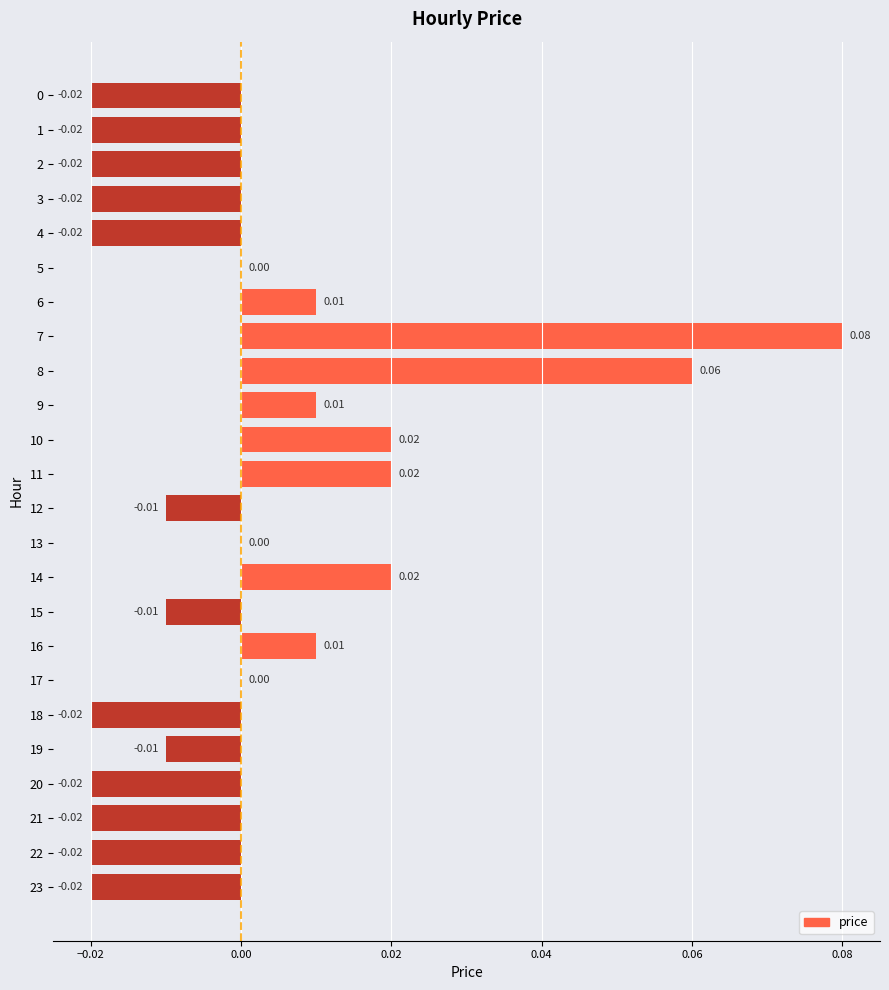

Count the number of categories in the chart.

24